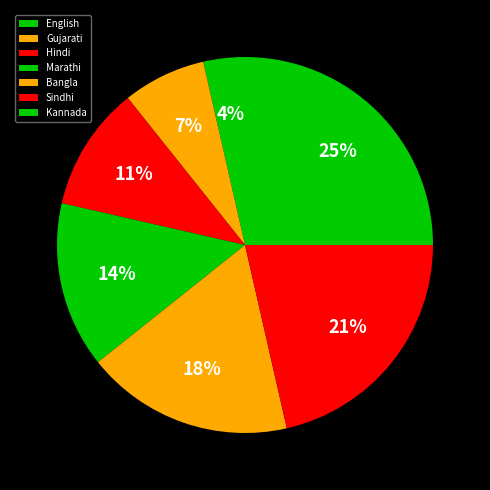

What percentage is the Sindhi slice, to the nearest percent?

21%